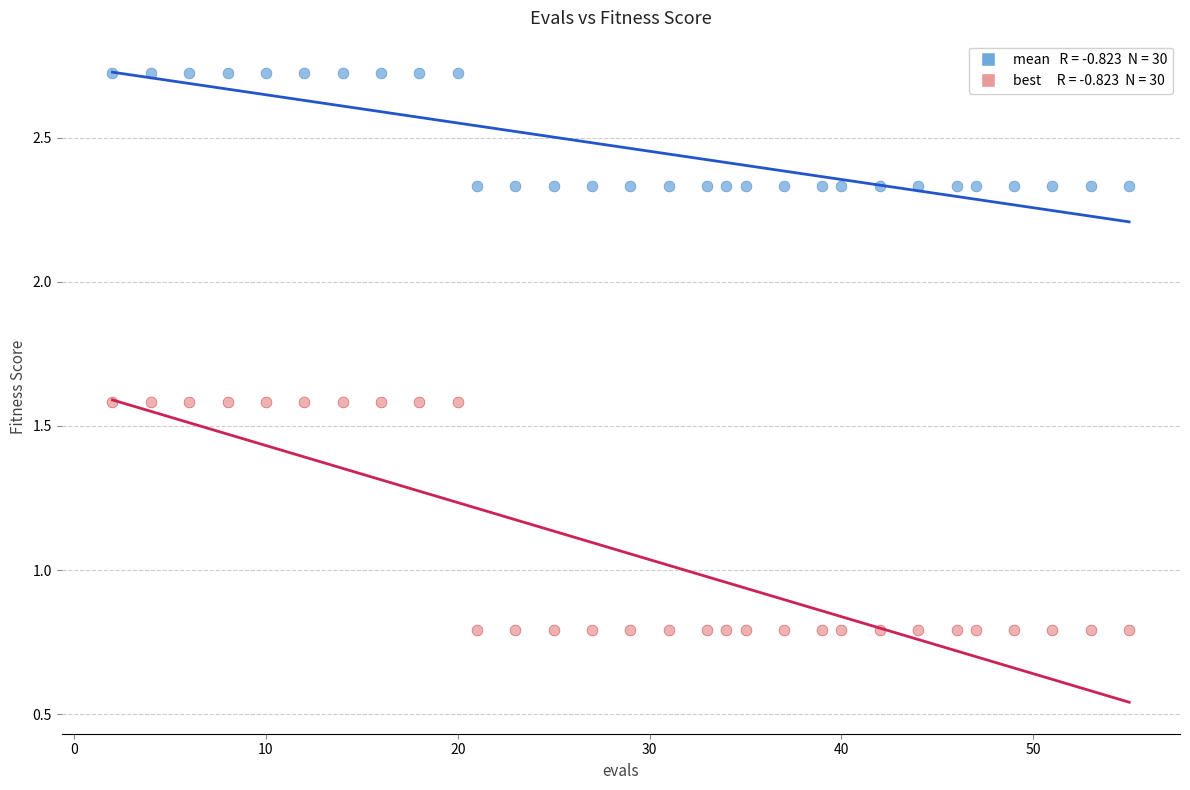

Across all data points, what is the range of X values (max minus min)?

53.0